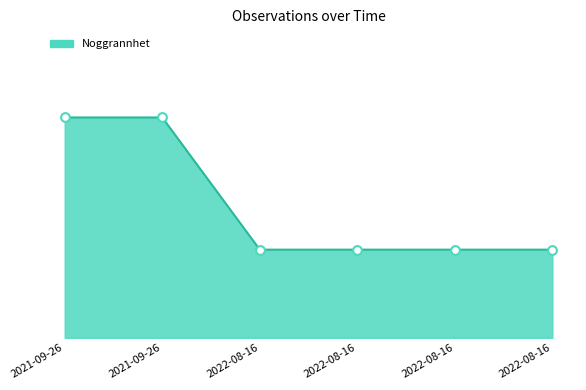

Approximately how many times larger is the value at 2021-09-26 compared to 2022-08-16?

2.5